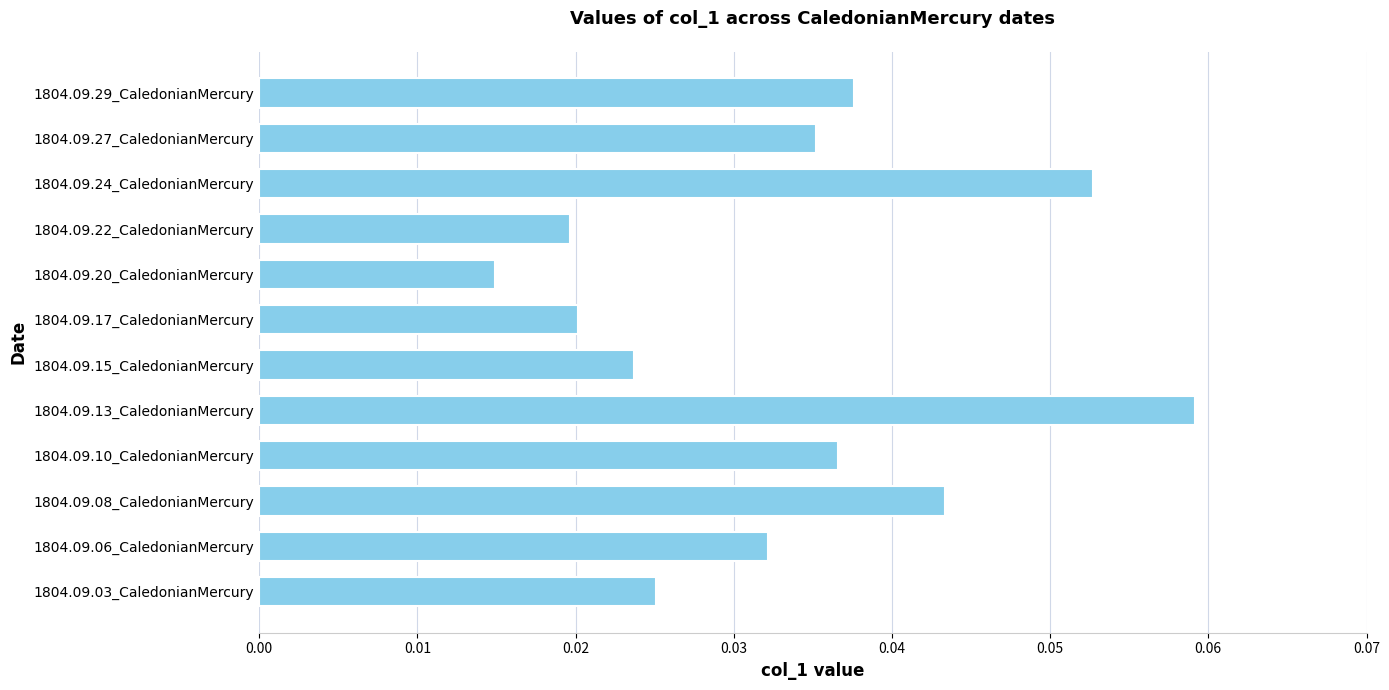

Where is the data nearest to the value 0?

1804.09.20_CaledonianMercury